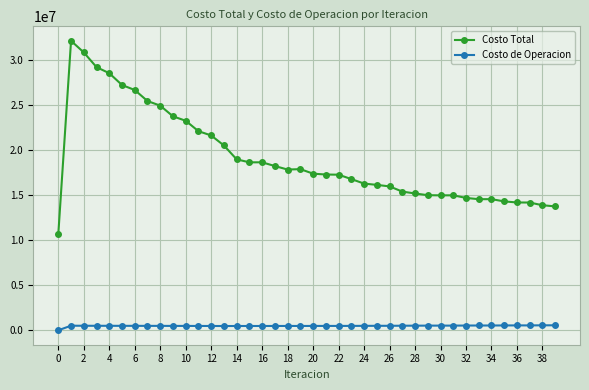

What is the maximum value for Costo Total?

32113682.4